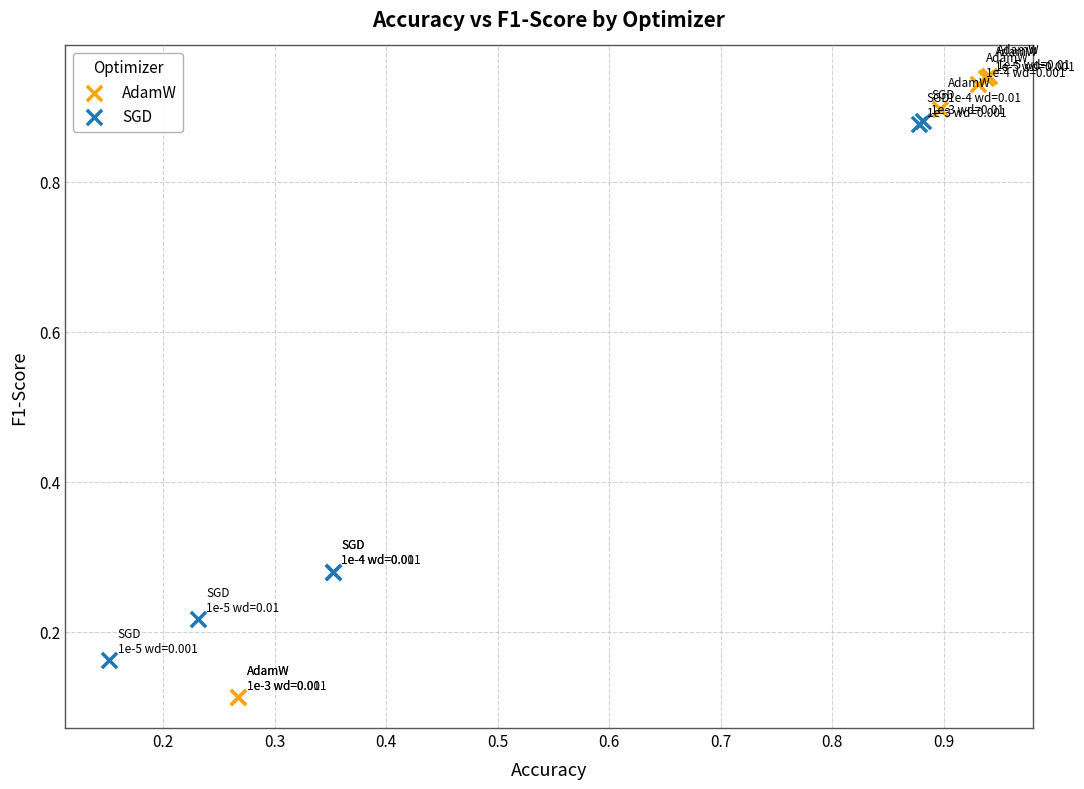

Which series has the widest spread of Y values?

AdamW